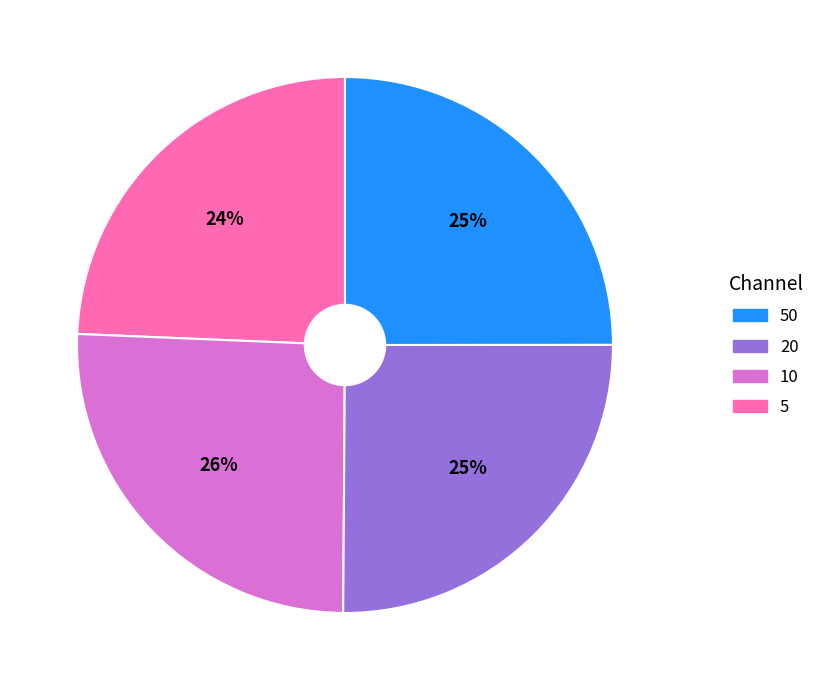

To the nearest percent, what is the average slice percentage?

25%